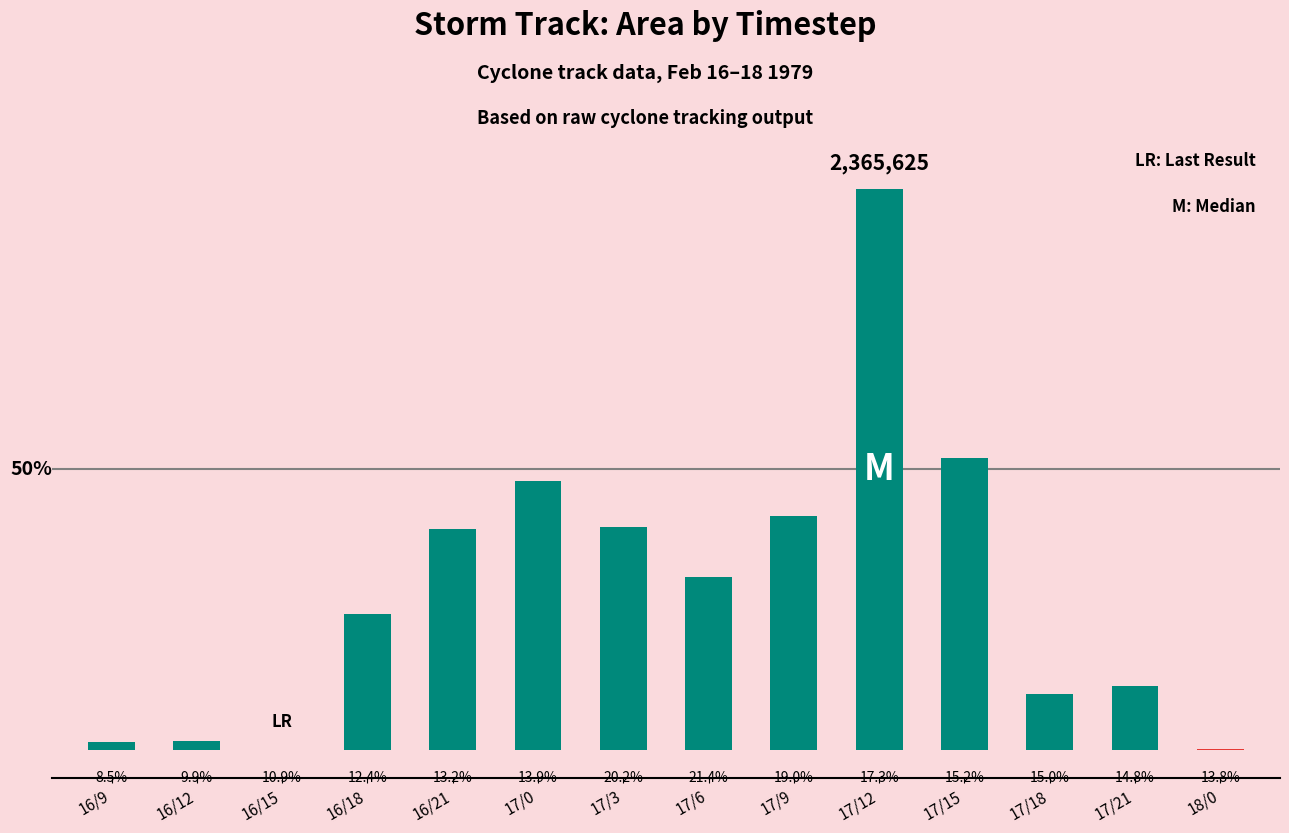

Rank the categories by value from lowest to highest.

18/0, 16/15, 16/9, 16/12, 17/18, 17/21, 16/18, 17/6, 16/21, 17/3, 17/9, 17/0, 17/15, 17/12